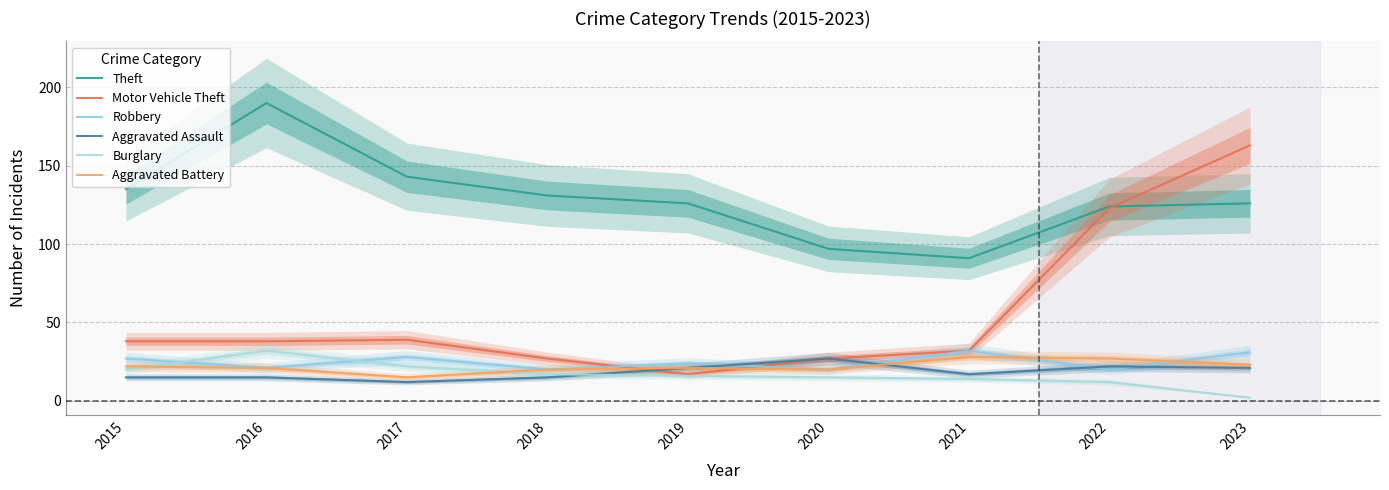

Is the value of Motor Vehicle Theft at 2020 greater than the value of Aggravated Battery at 2016?

Yes